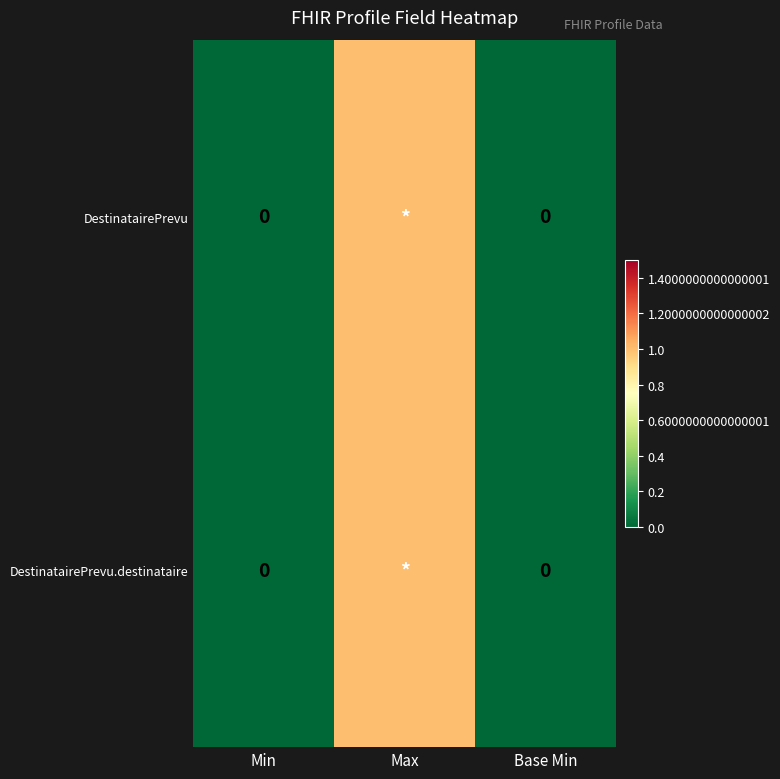

True or false: DestinatairePrevu.destinataire has a value of 0 at Base Min.

True